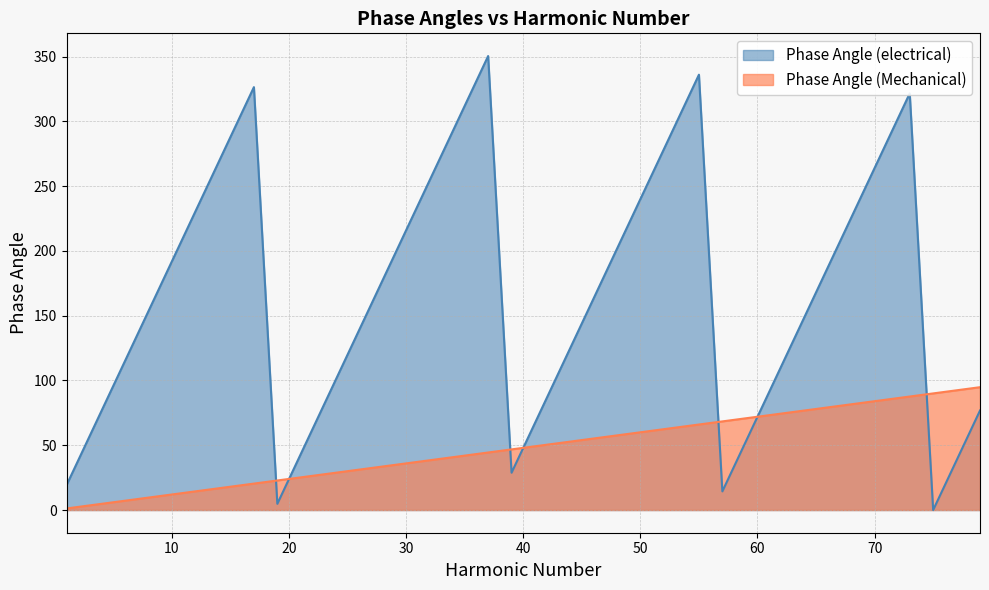

What is the maximum value for Phase Angle (electrical)?

350.4